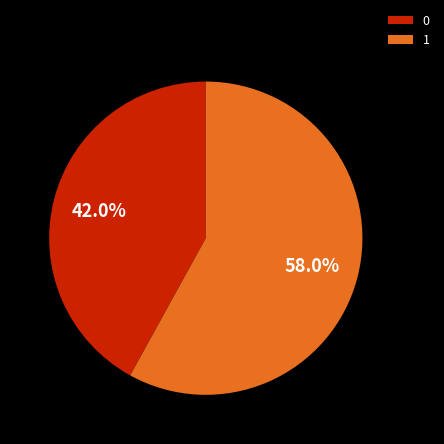

What is the total percentage of 0 and 1?

100.0%